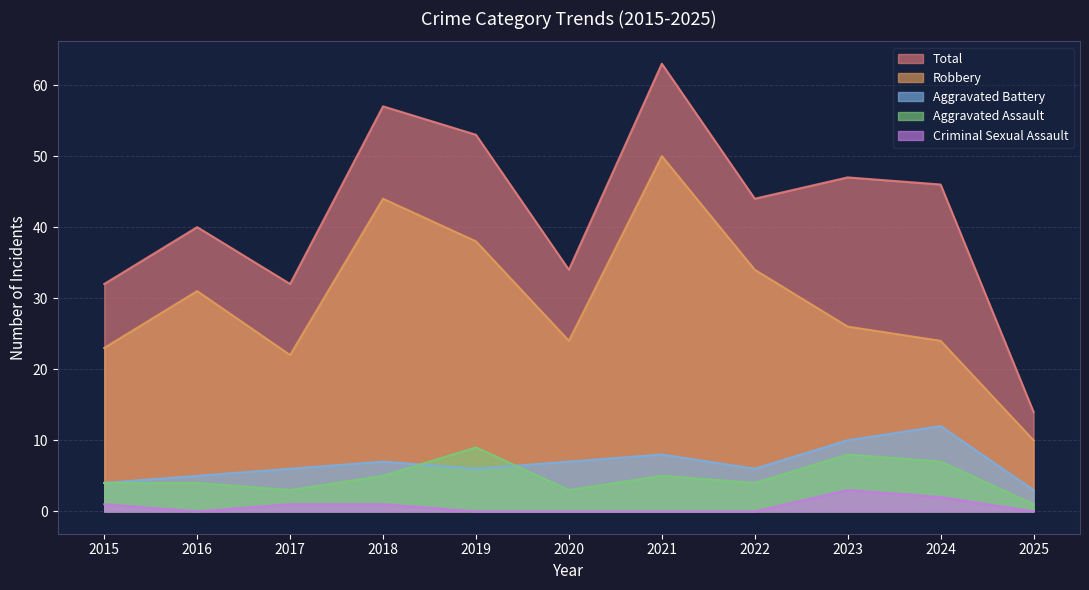

How many values in Criminal Sexual Assault are above zero?

5